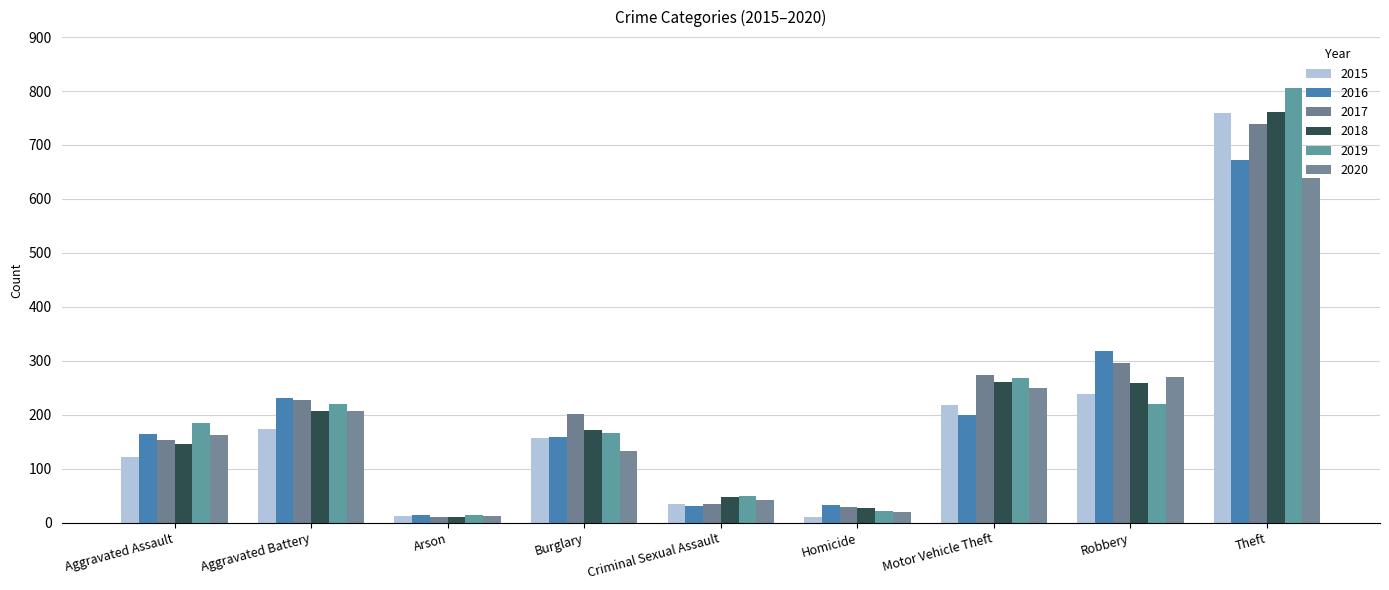

The value of 2015 at Criminal Sexual Assault is 34. True or false?

True